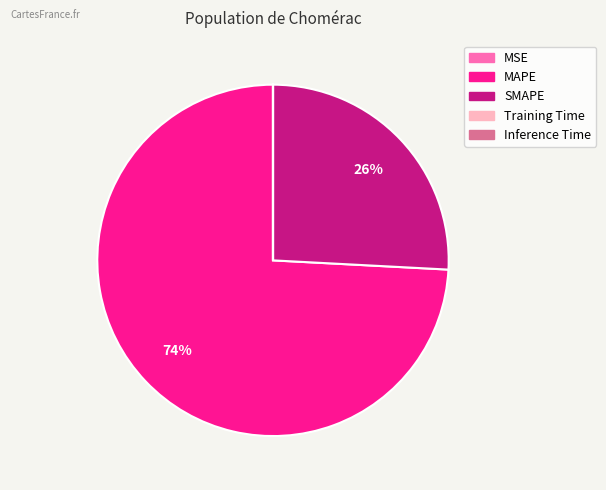

Does any single category account for the majority?

Yes